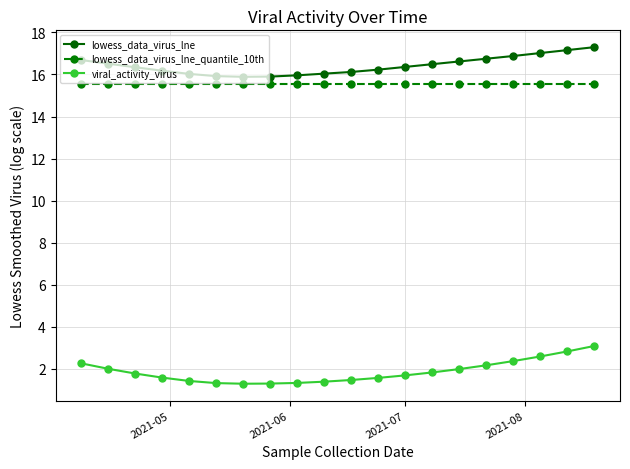

What is the value of the lowess_data_virus_lne_quantile_10th point at the 12th from the left?

15.5